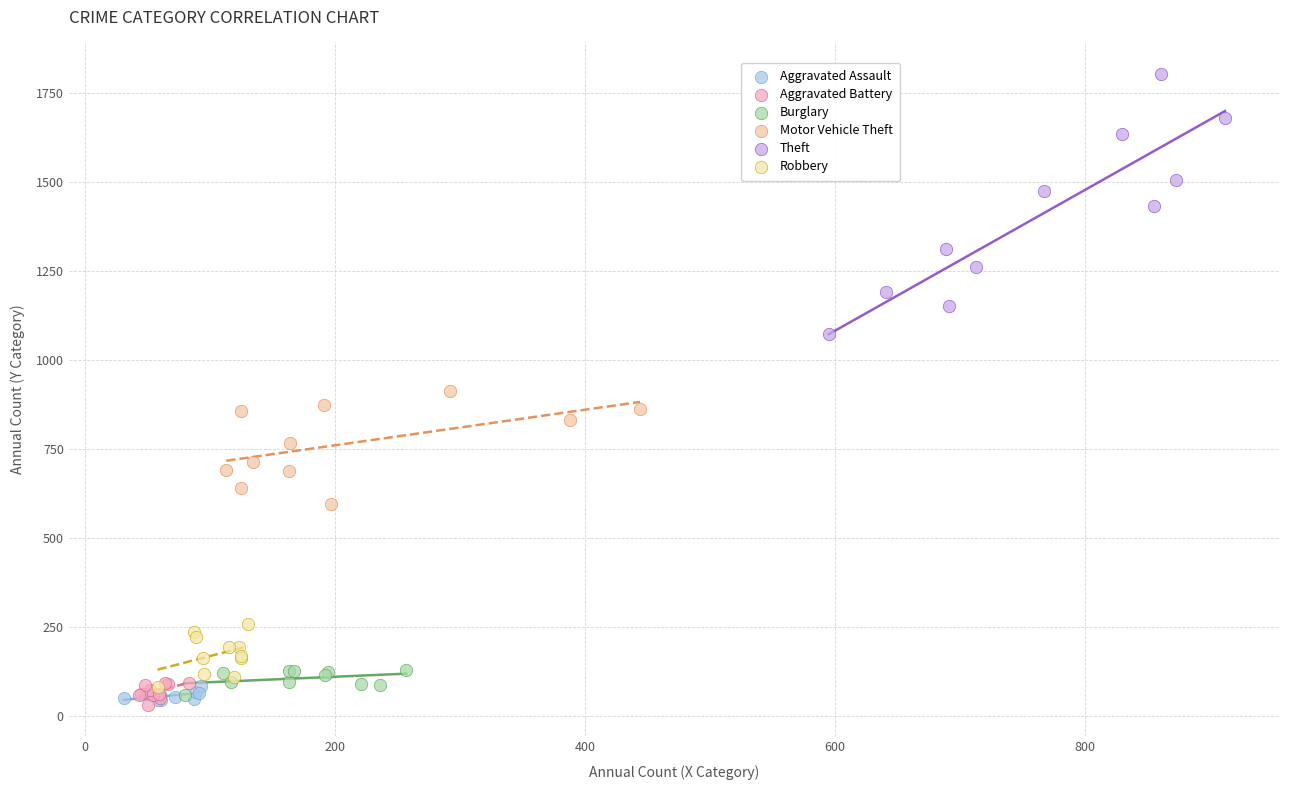

Which series has the widest spread of Y values?

Theft